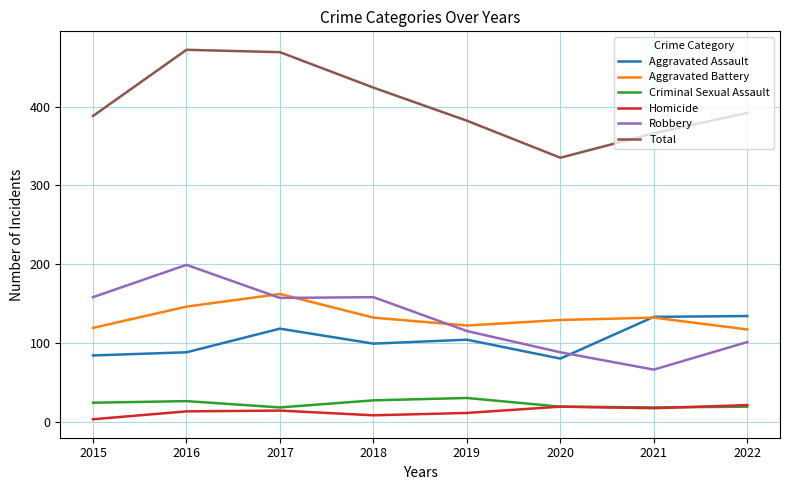

What is the spread (max minus min) of values at 2020?

316